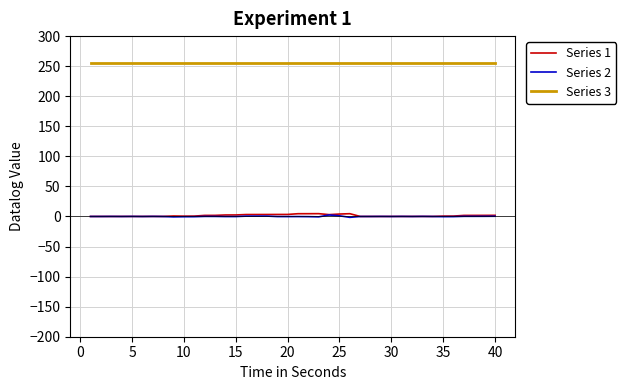

Which series has the widest spread of values?

Series 1